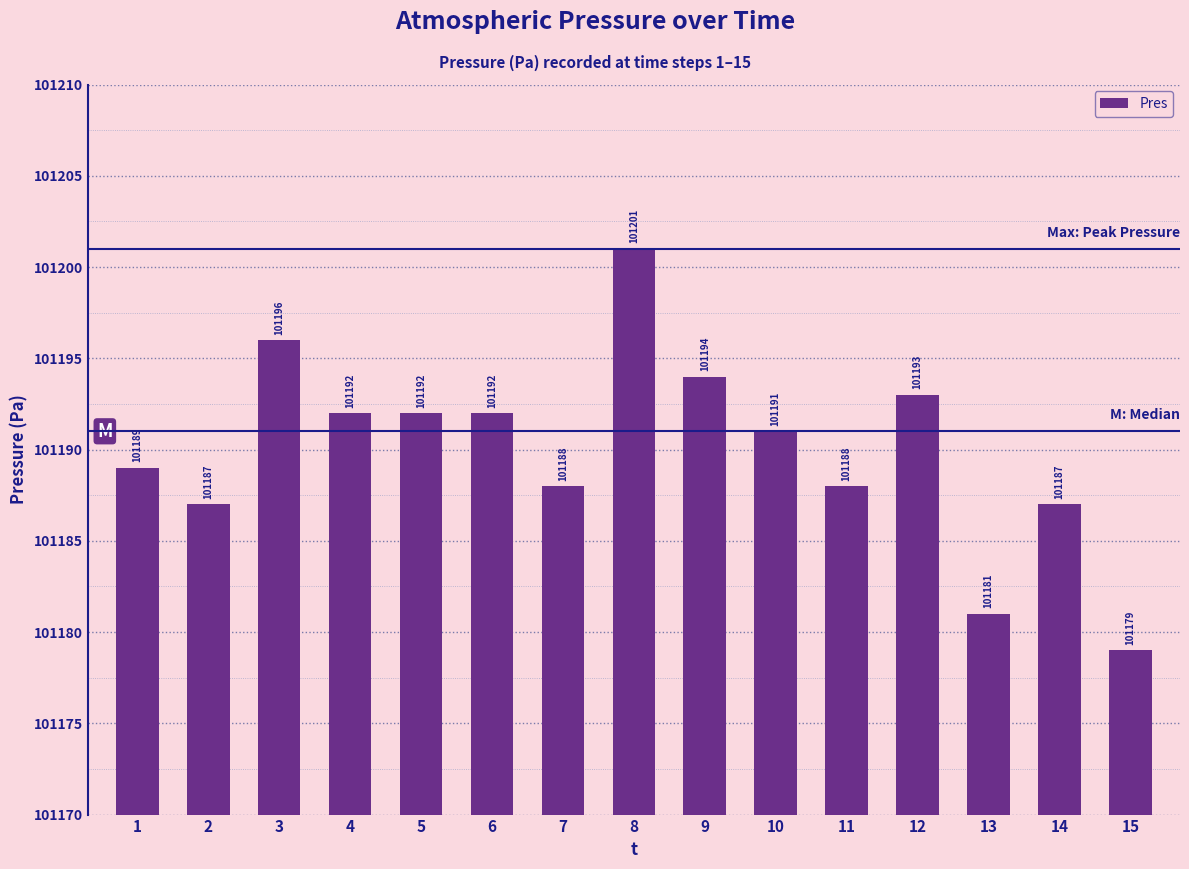

What is the value of the 6th bar from the left?

101192